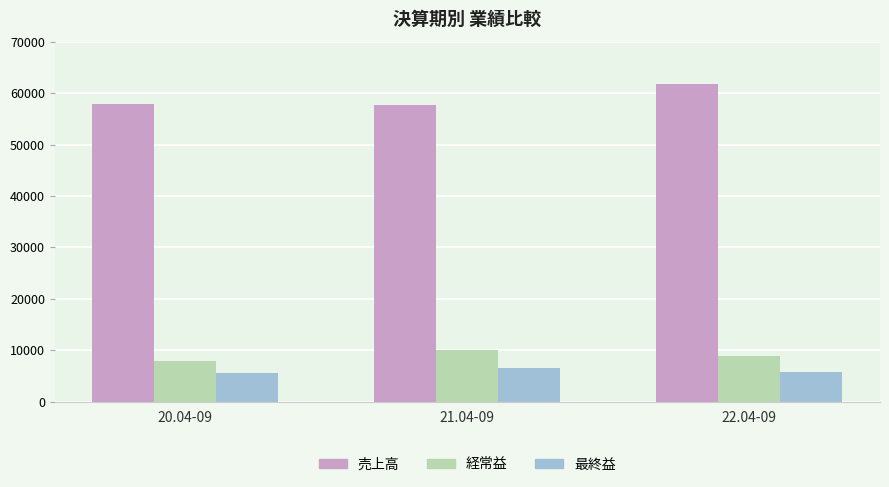

What value does the 最終益 series have at 20.04-09?

5577